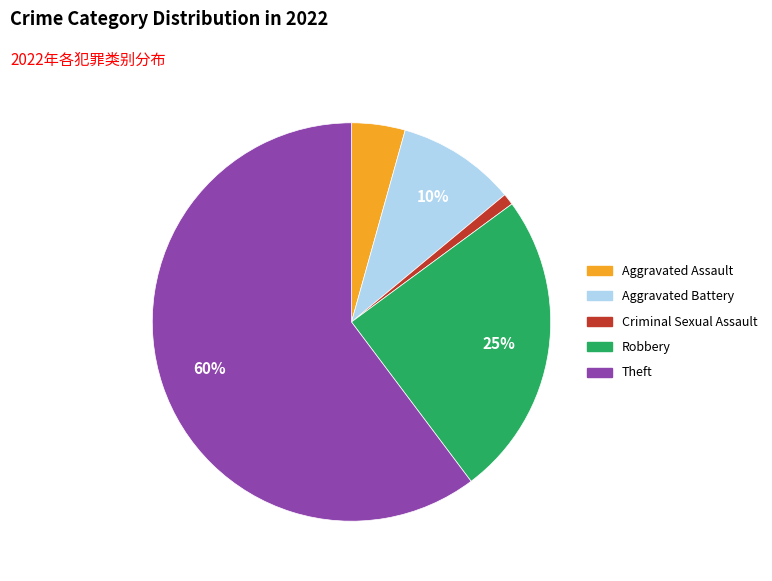

Approximately how many times larger is the value at Aggravated Battery compared to Theft?

0.2